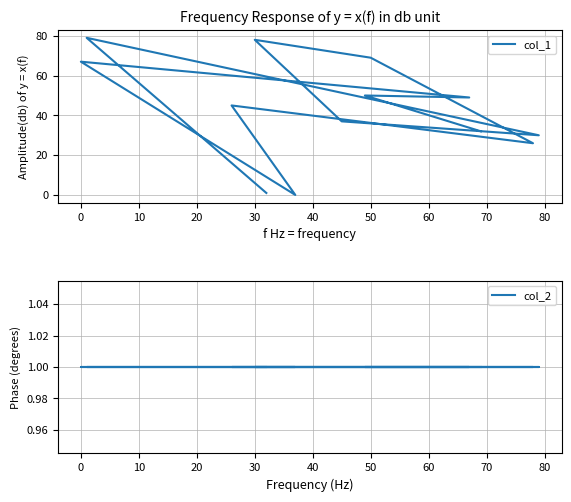

How many times do col_1 and col_2 cross each other?

2